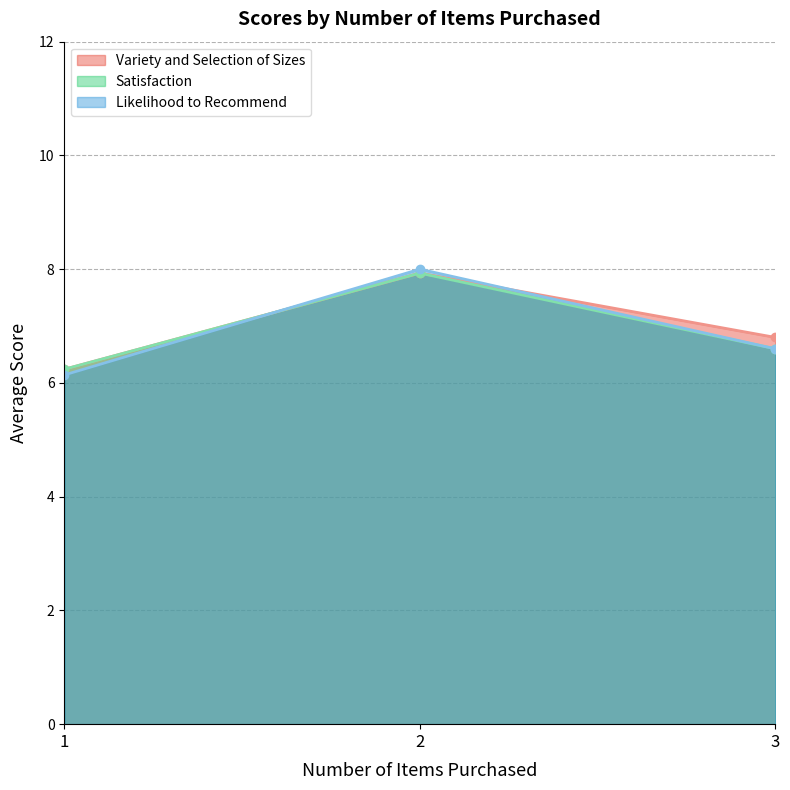

At which category does the chart reach its minimum across all series?

1